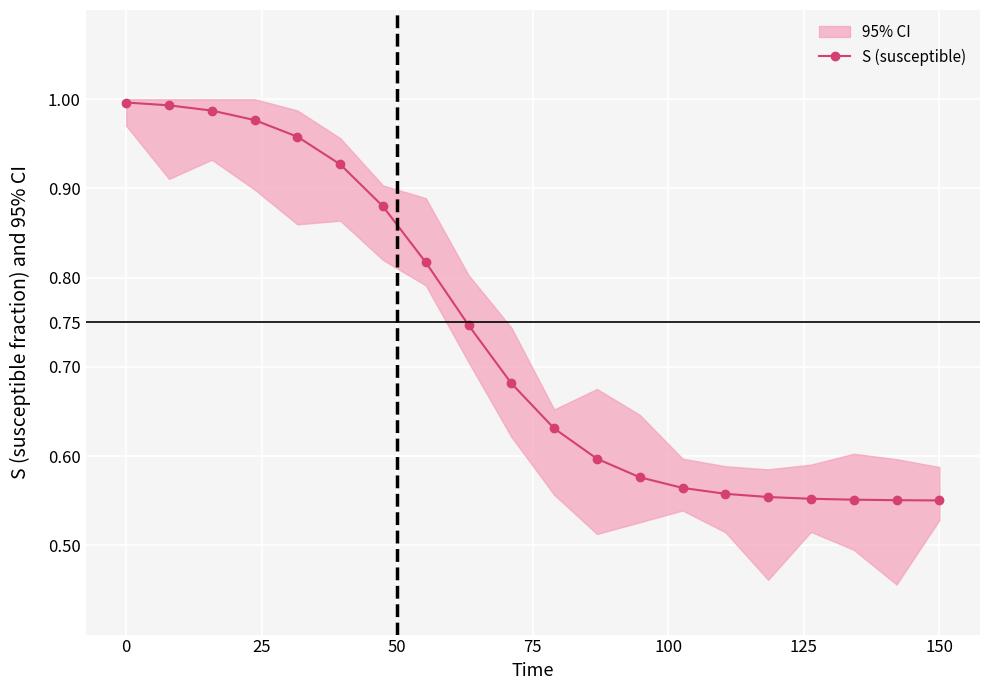

How many series are shown in this chart?

1